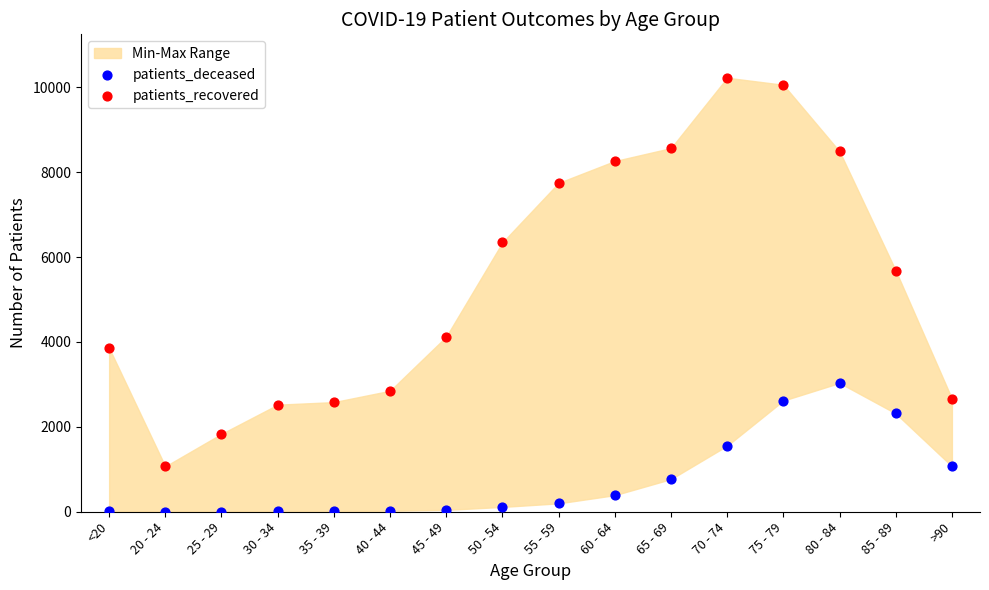

Across all data points, what is the range of Y values (max minus min)?

10223